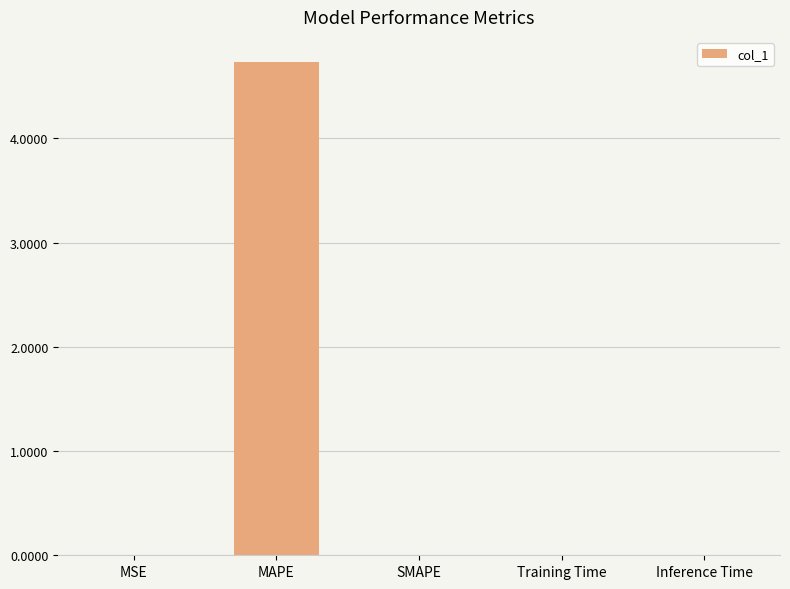

Count the number of categories in the chart.

5